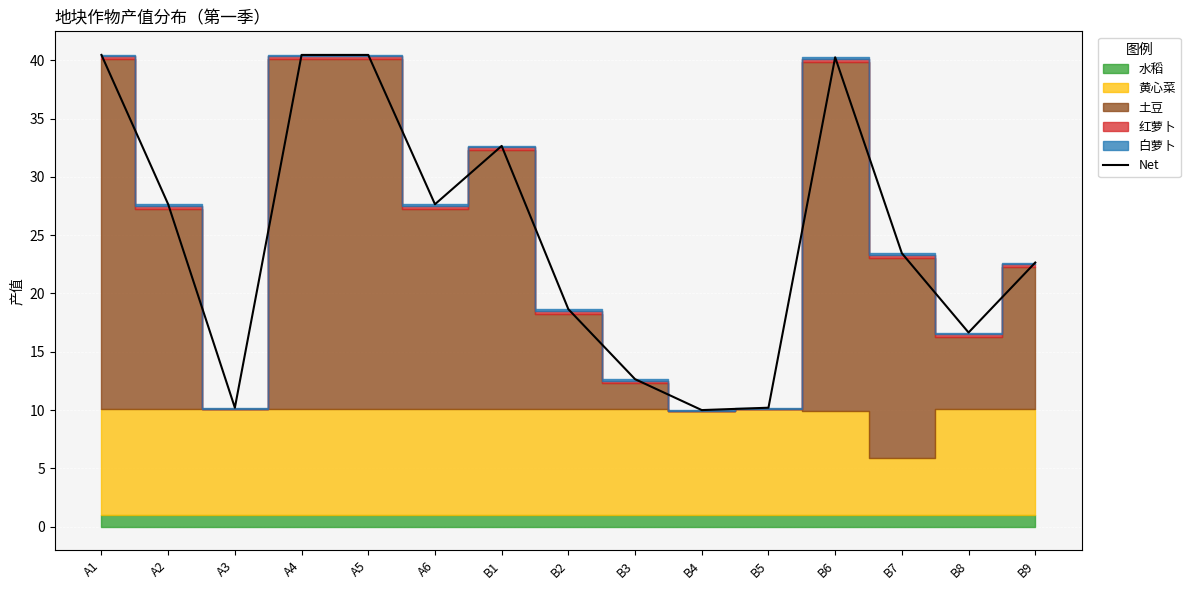

Which has a higher value, B7 or A3?

B7